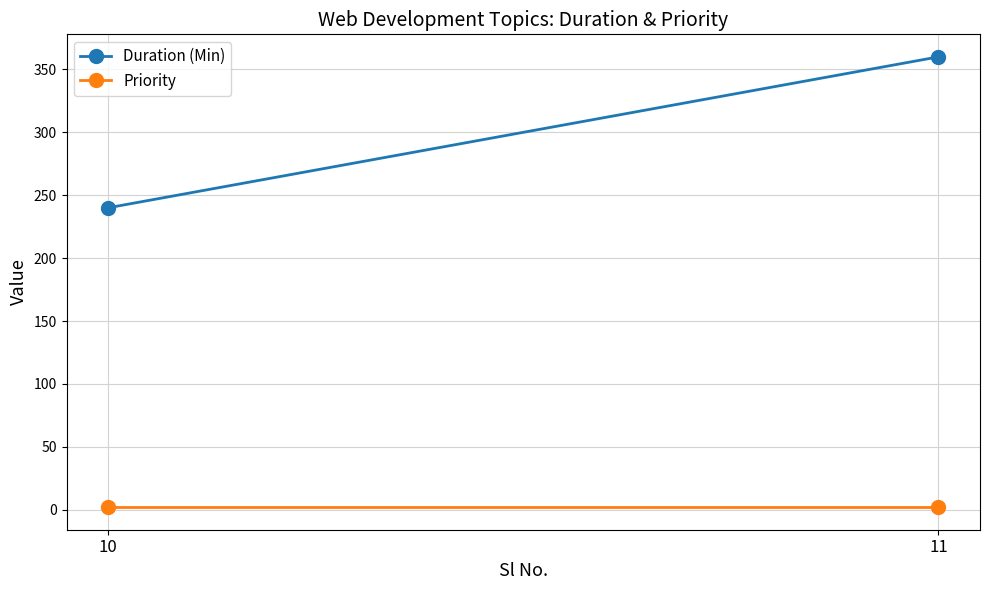

How many lines are shown in the chart?

2